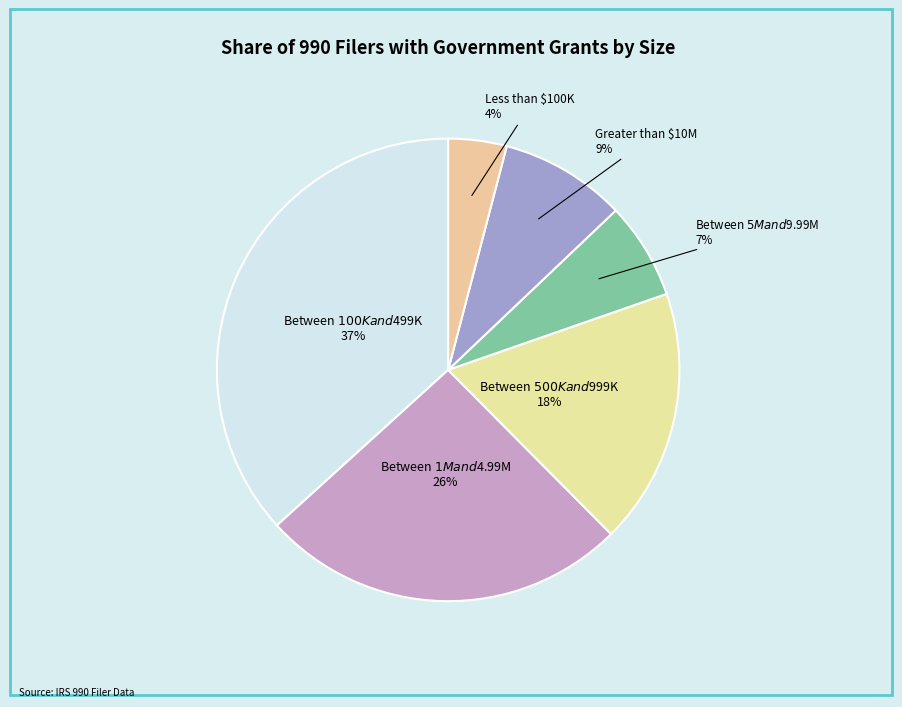

Is there any slice that represents more than half of the pie?

No